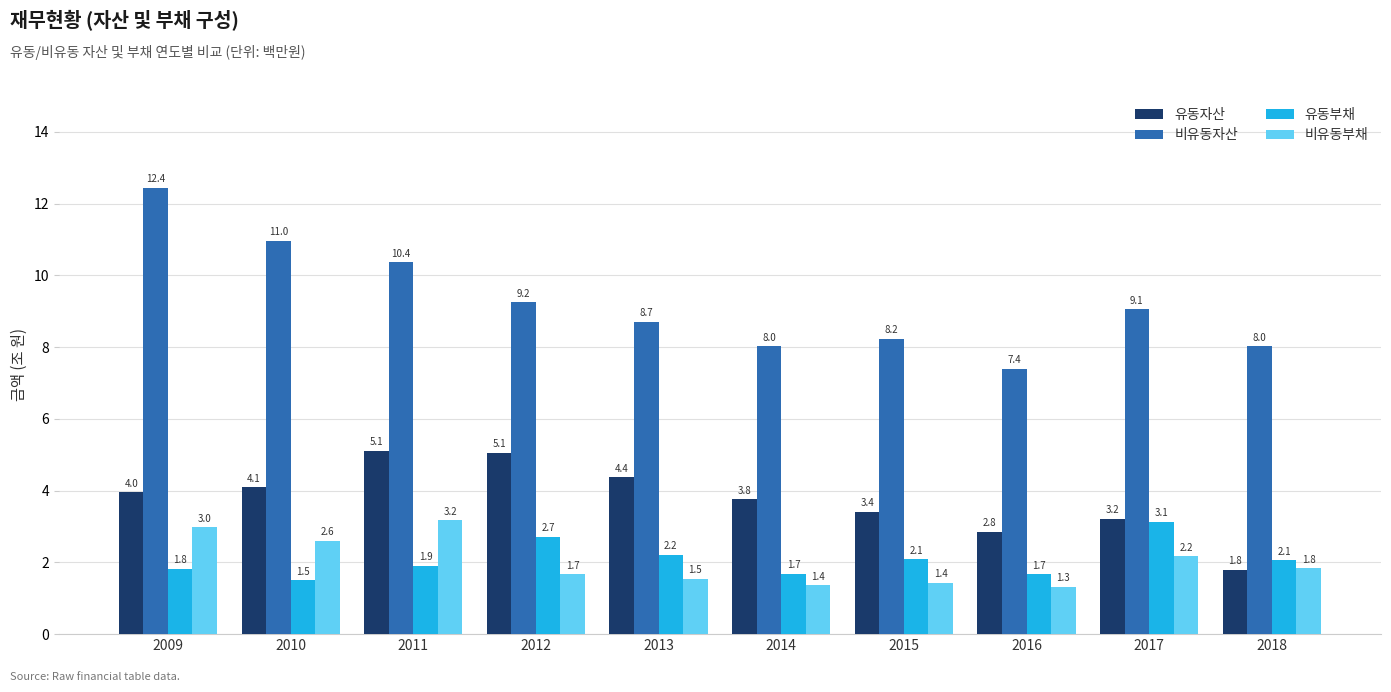

Is the value of 비유동자산 at 2017 greater than the value of 유동부채 at 2013?

Yes